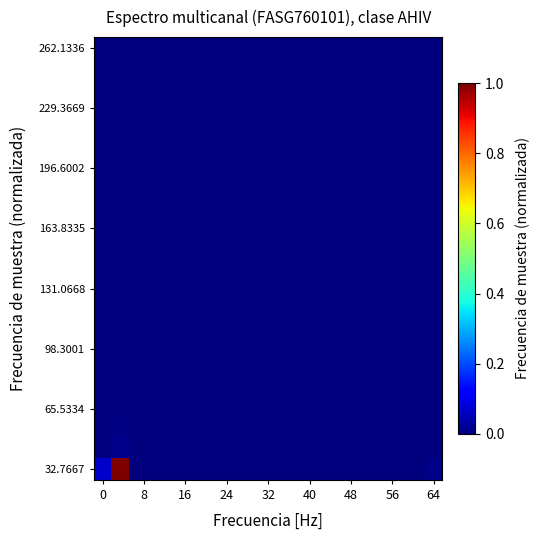

How many data points does each series have?

20